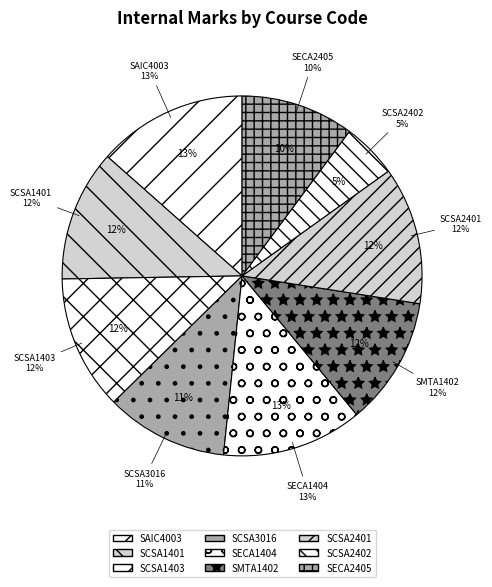

To the nearest percent, what is the difference between the SECA1404 and SCSA2402 slice percentages?

8%